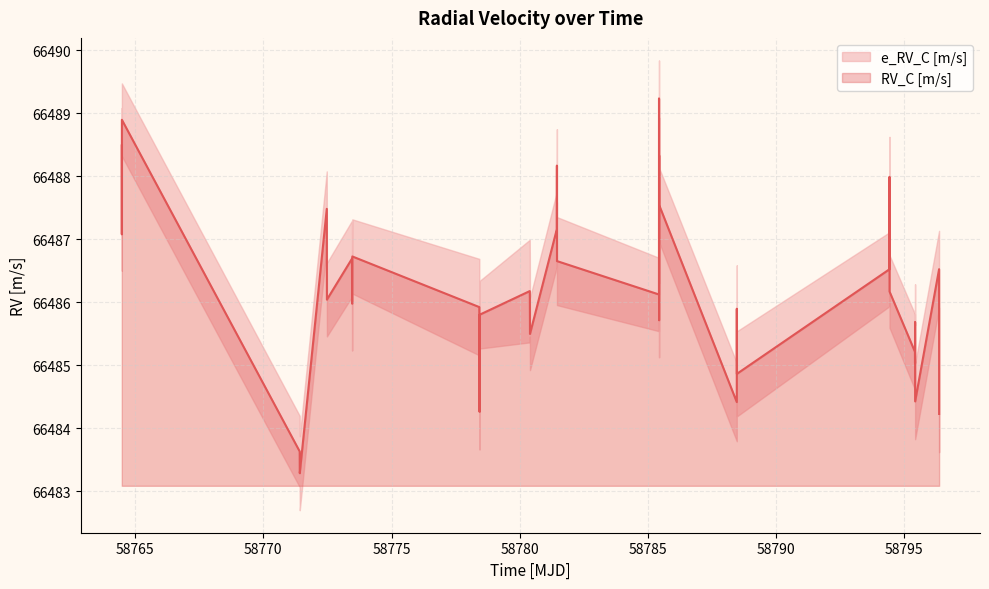

Is it true that the value at 17 is 99200.9?

False